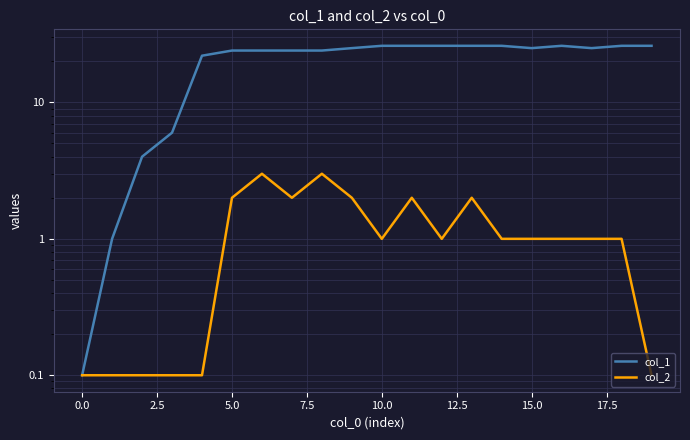

True or false: col_1 has more than 1 points higher than both neighbors.

False